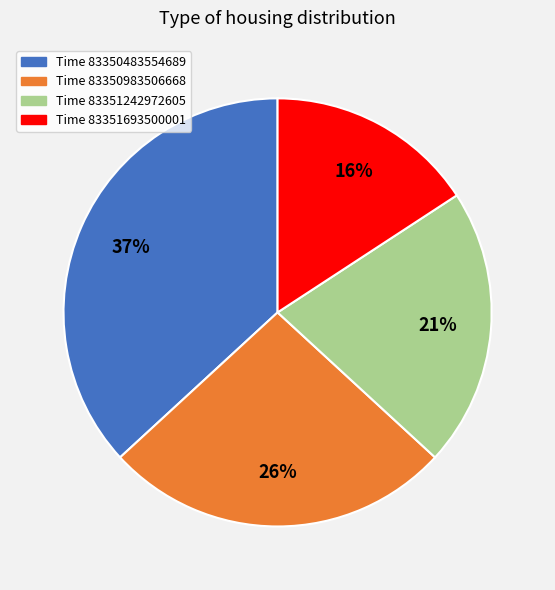

Does any single category account for the majority?

No